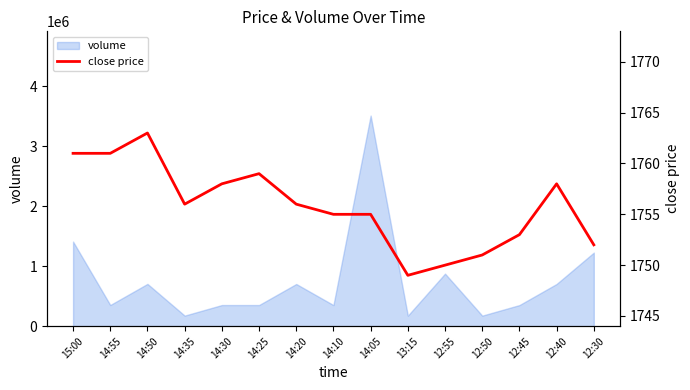

List the labels in order of value, largest first.

14:50, 15:00, 14:55, 14:25, 14:30, 12:40, 14:35, 14:20, 14:10, 14:05, 12:45, 12:30, 12:50, 12:55, 13:15